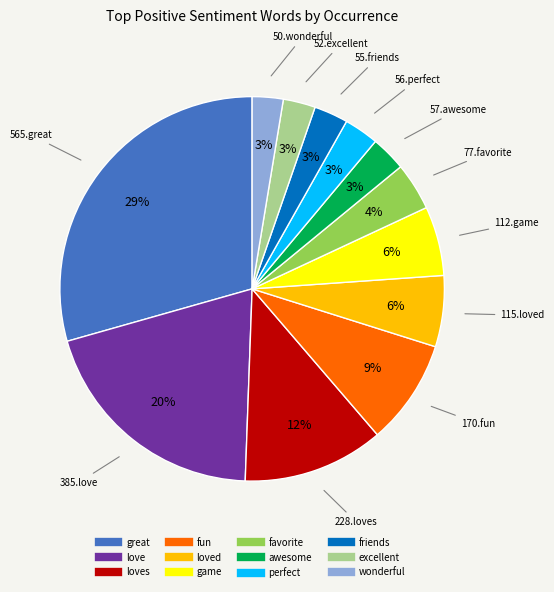

Is there a majority slice in this chart?

No